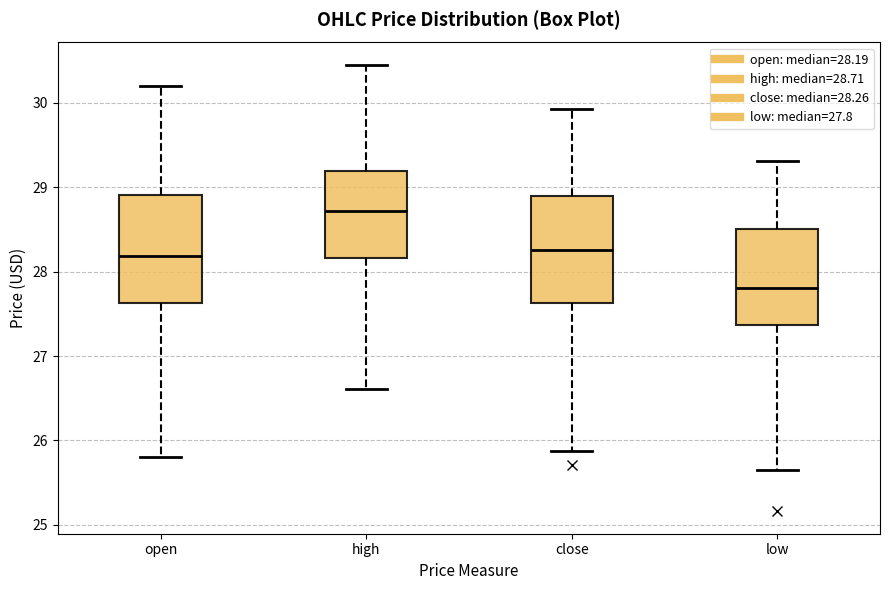

Reading left to right, transcribe this box plot: for each box, give where its median line is, the range the box spans, and where its two whiskers end, as read against the y-axis. The values are not printed on the chart, so give them approximately, as read against the axis.

open: median 28.2, box 27.6 to 28.9, whiskers 25.8 to 30.2
high: median 28.7, box 28.2 to 29.2, whiskers 26.6 to 30.5
close: median 28.3, box 27.6 to 28.9, whiskers 25.9 to 29.9
low: median 27.8, box 27.4 to 28.5, whiskers 25.7 to 29.3